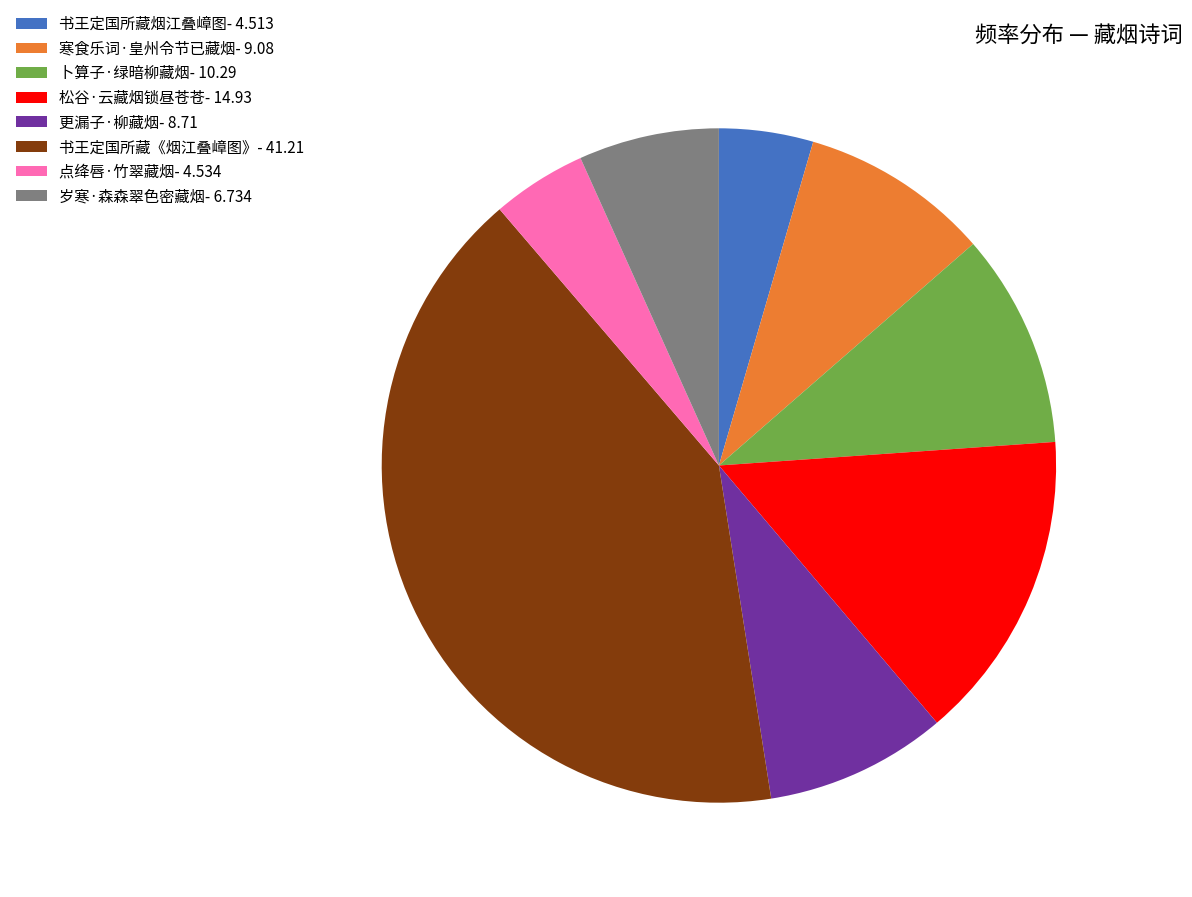

Is the sum of 书王定国所藏烟江叠嶂图- 4.513 and 更漏子·柳藏烟- 8.71 greater than half?

No